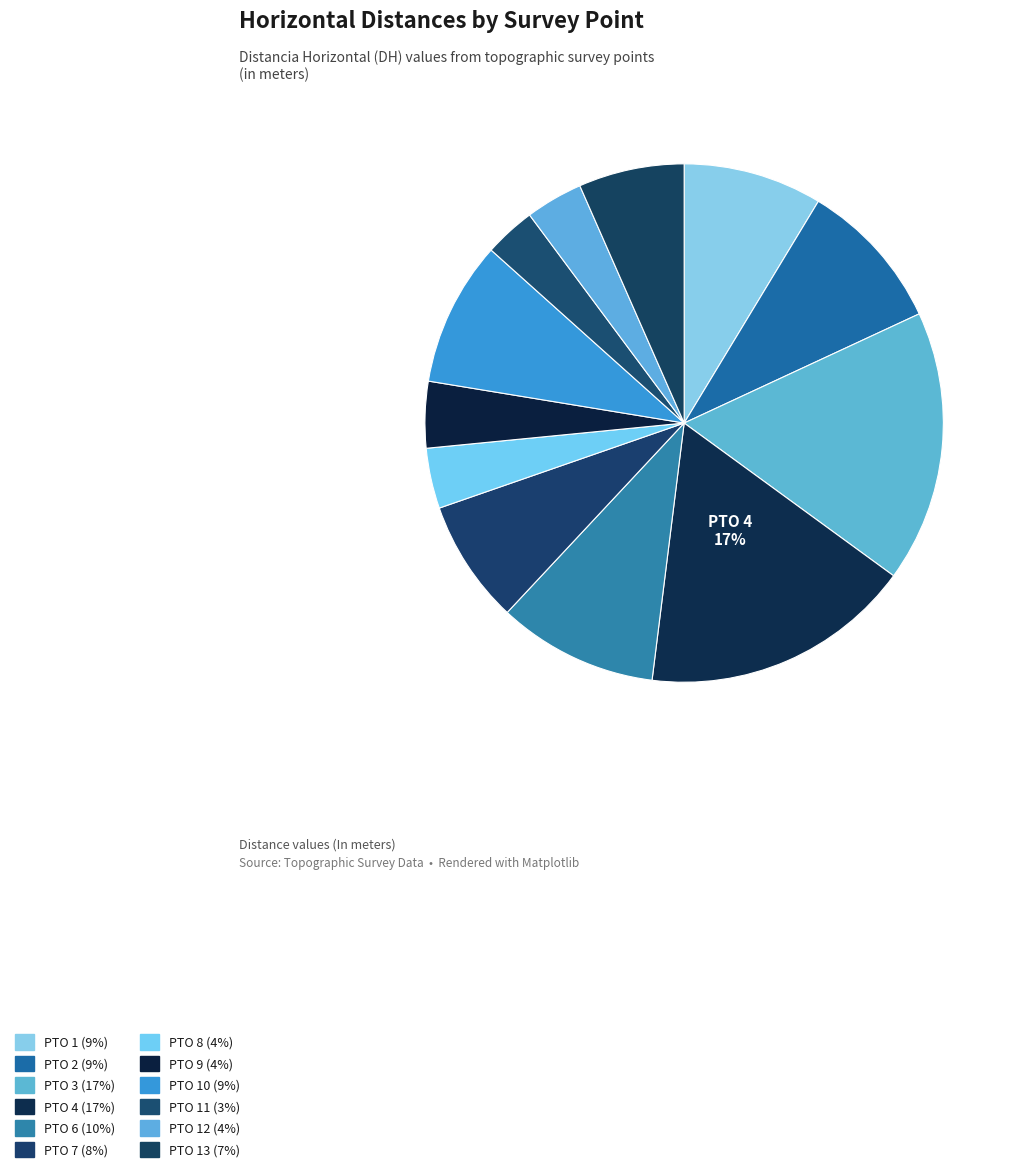

How many slices are in this pie chart?

12